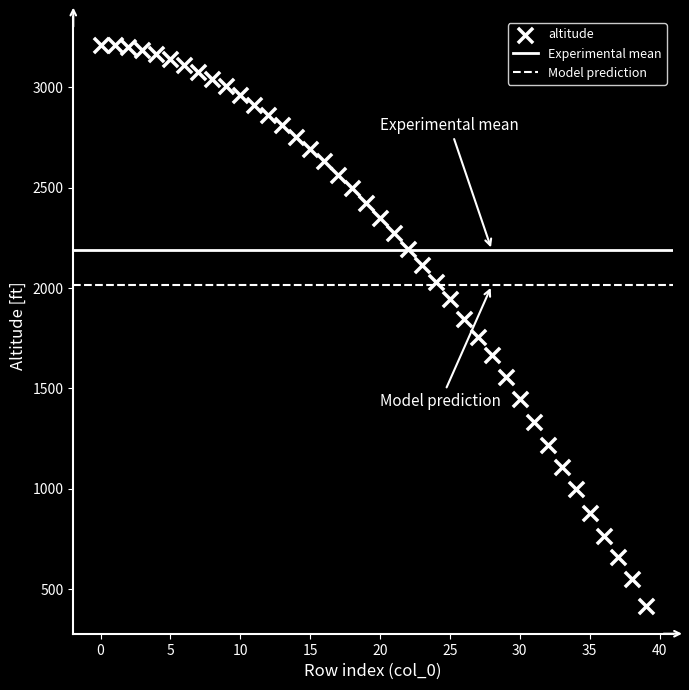

What is the range of Y values (max minus min)?

2791.9